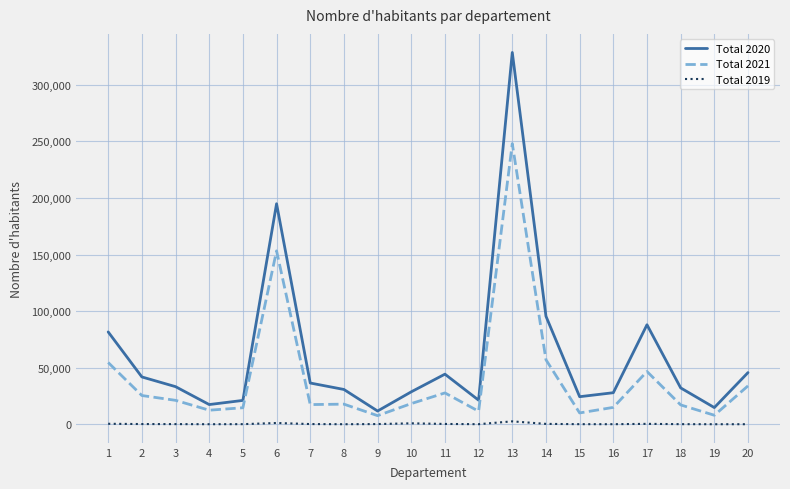

True or false: Total 2020 and Total 2021 cross at least once.

False